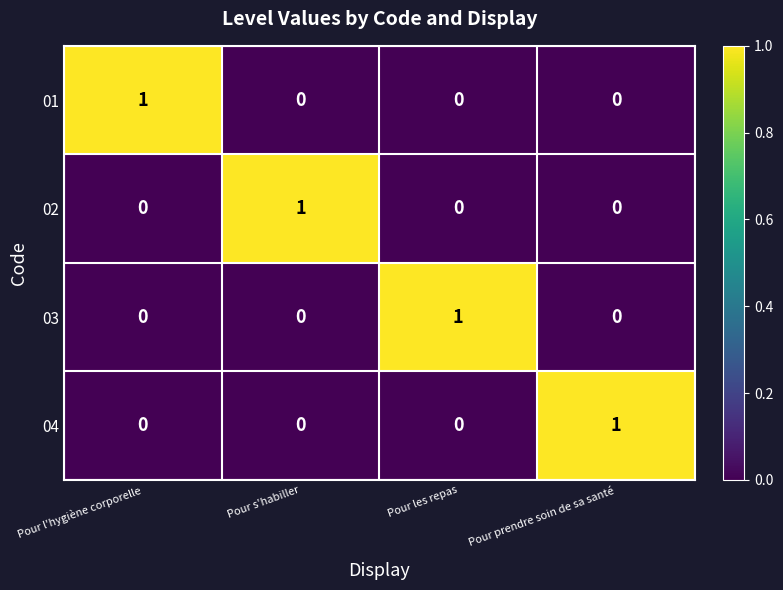

How many 03 values are between 0 and 1?

4